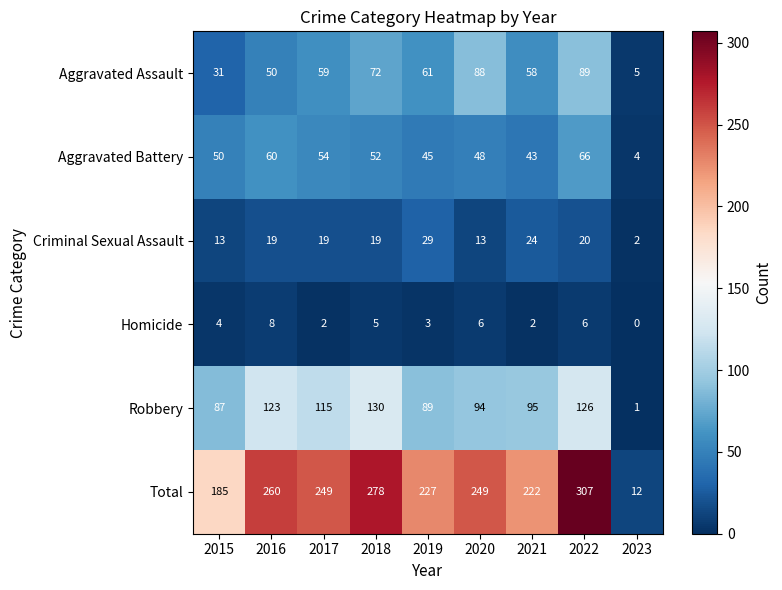

At how many categories does at least one series exceed 123?

8